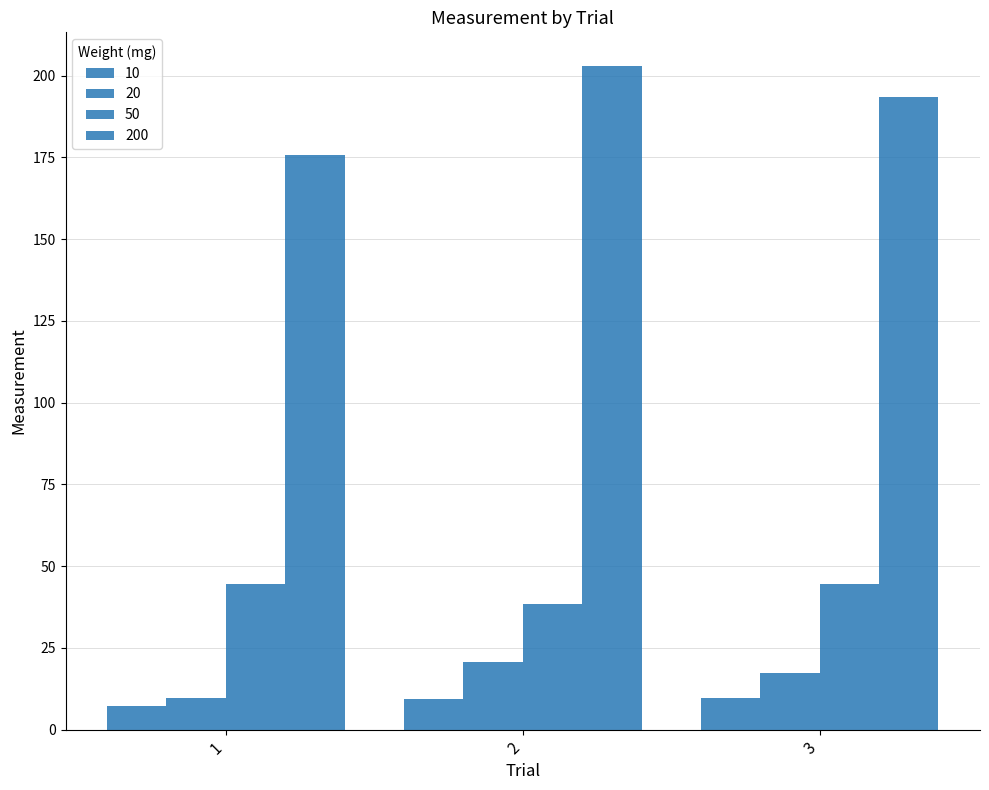

Which series has the largest range (max minus min)?

200